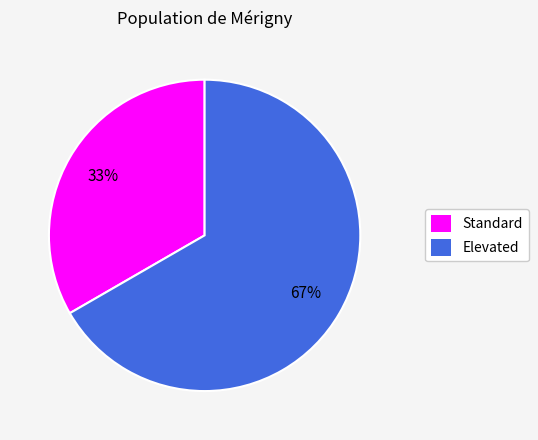

True or false: Standard accounts for 33% of the total.

True